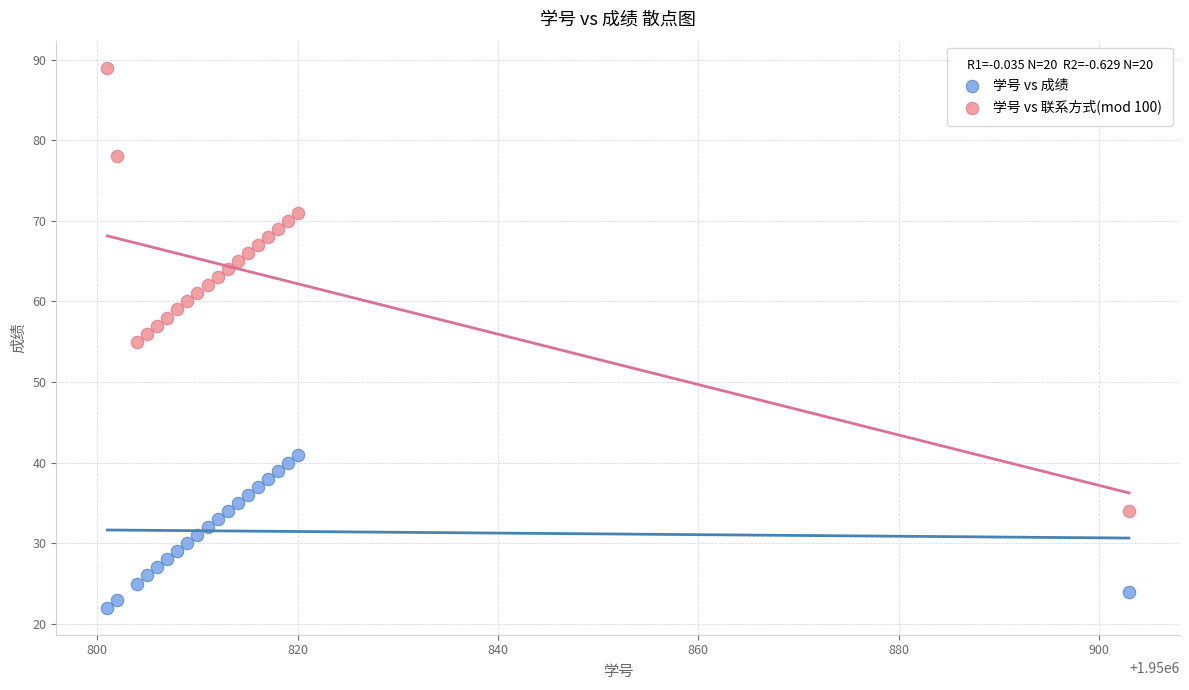

Across all data points, what is the range of X values (max minus min)?

102